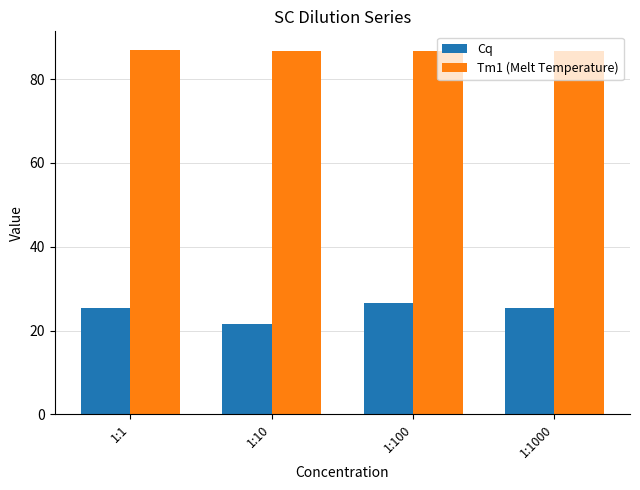

What is the spread (max minus min) of values at 1:100?

60.2